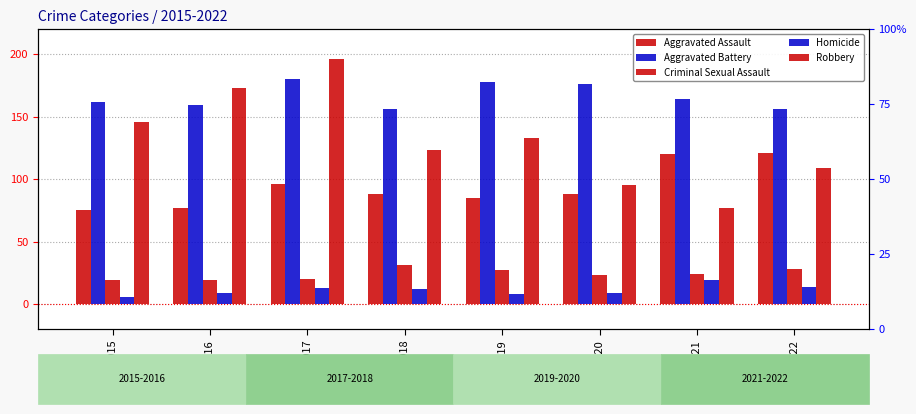

Count the number of data series in this chart.

5